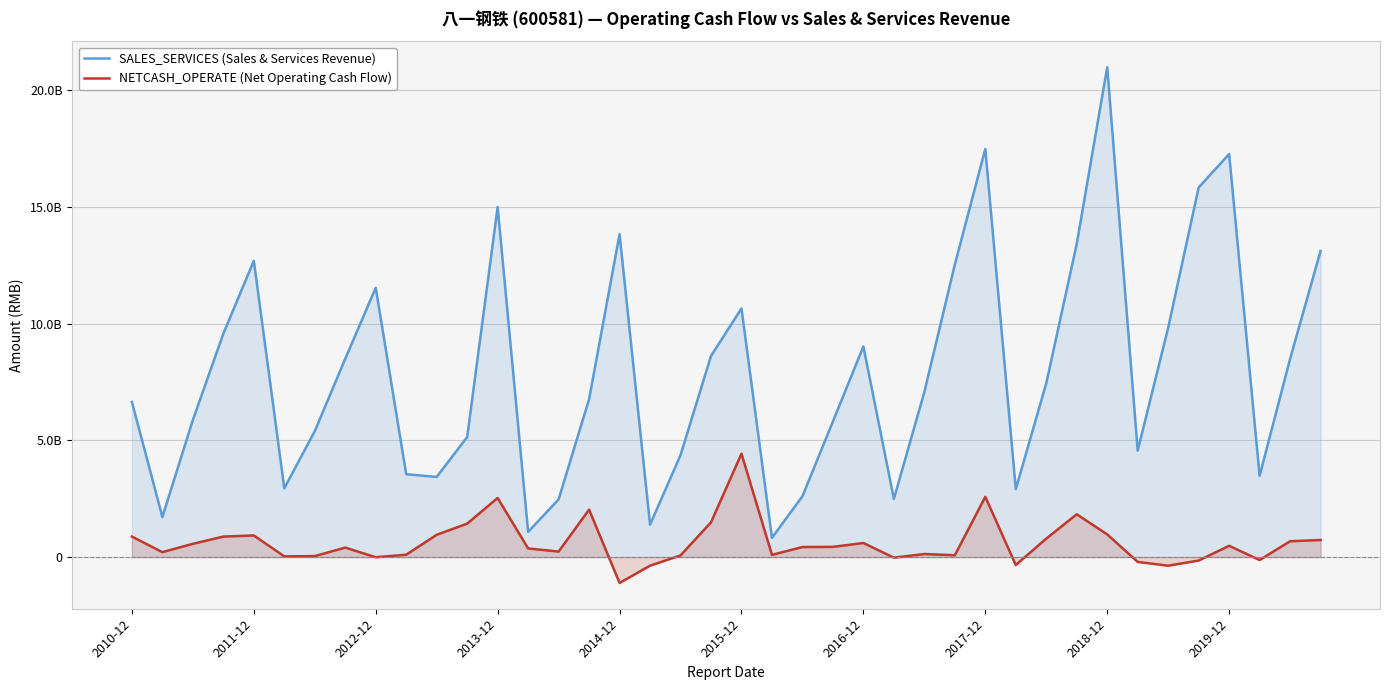

How many distinct data groups are displayed?

2